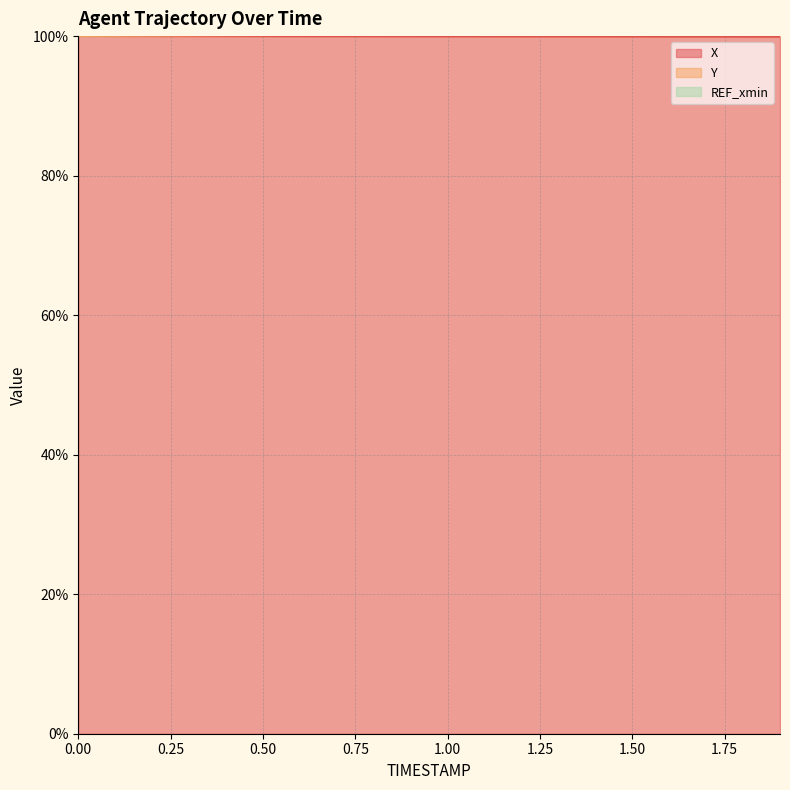

The Y series shows 199.8 at 0.9. True or false?

True